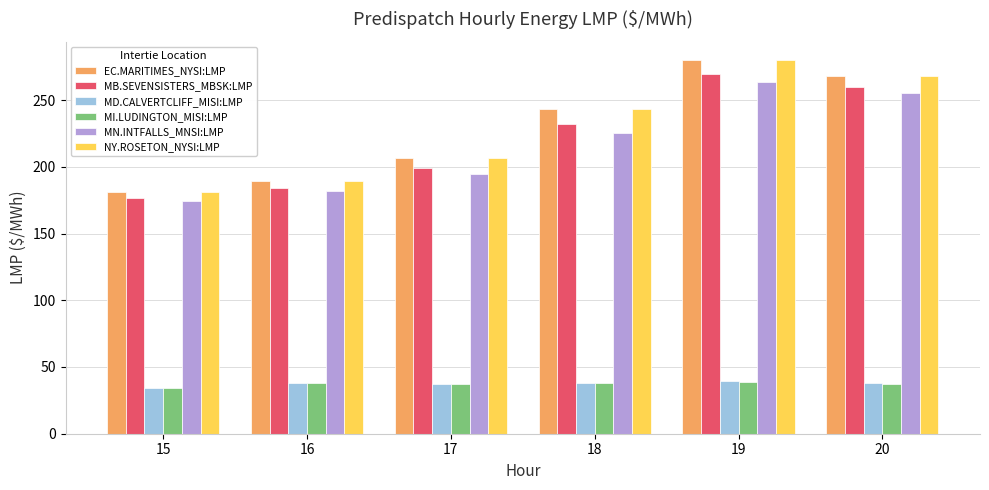

The value of MD.CALVERTCLIFF_MISI:LMP at 20 is 38.3. True or false?

True